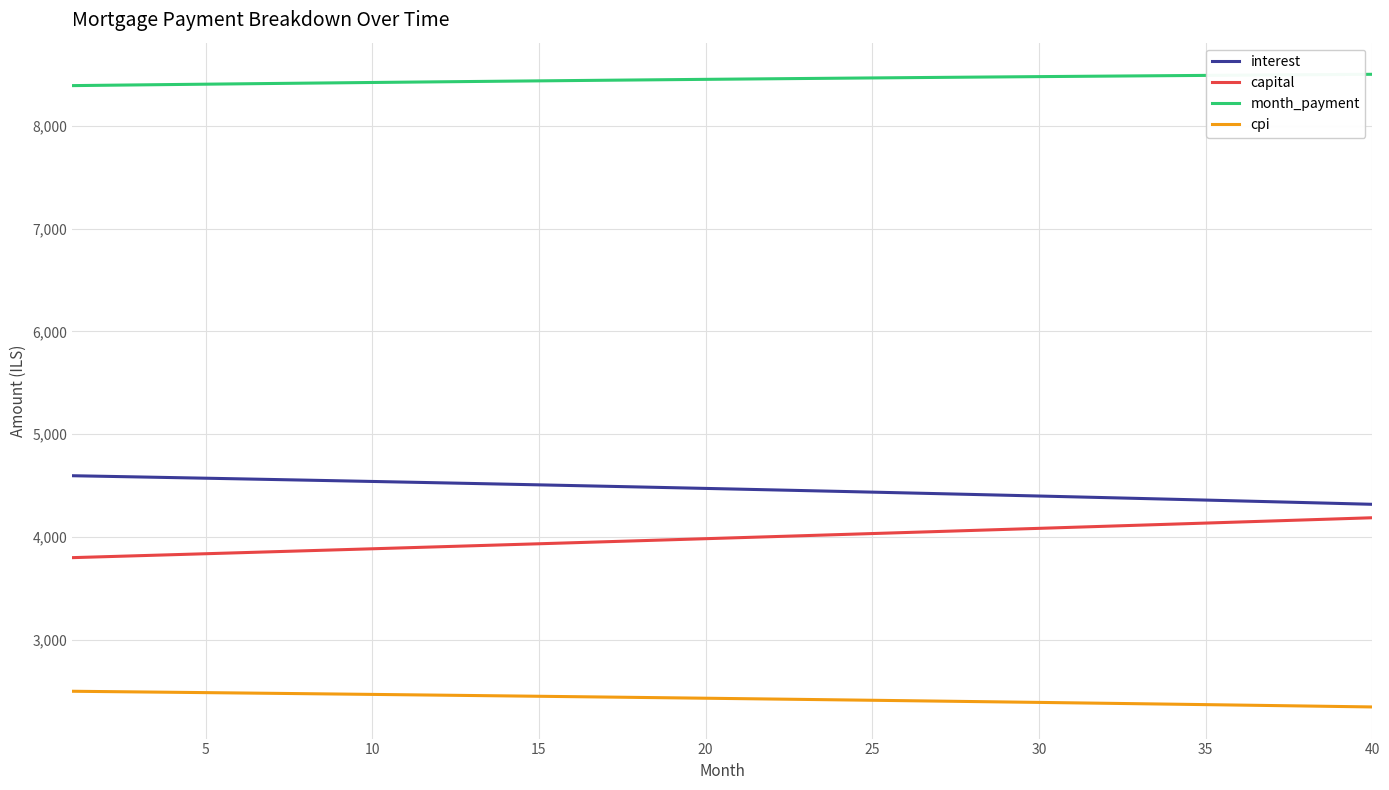

What is the greatest value displayed?

8502.3